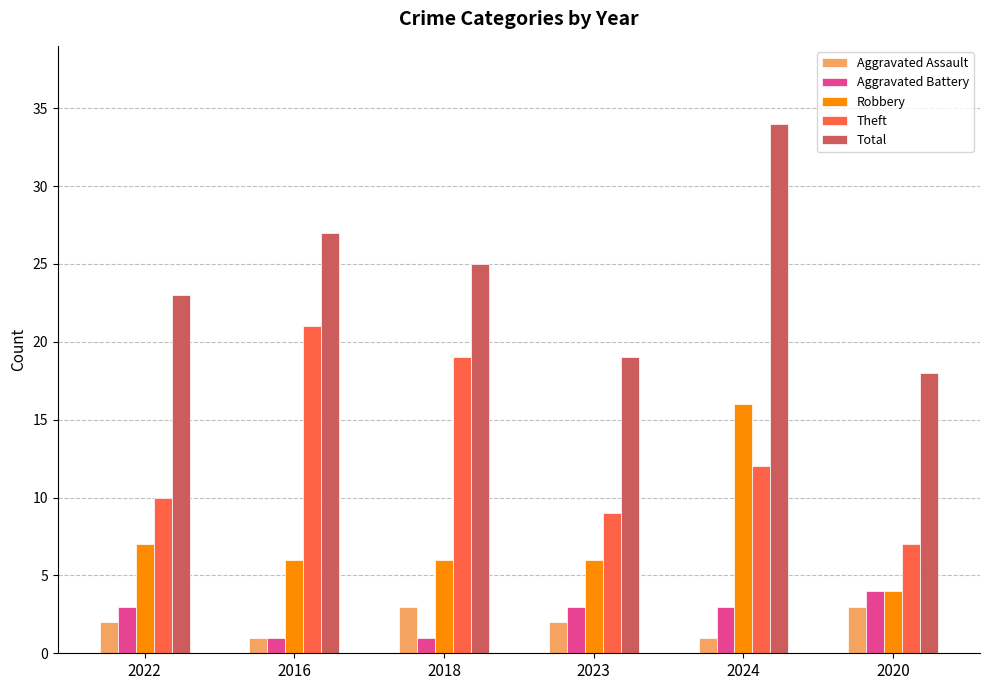

What is the difference between the maximum and minimum values in the Robbery series?

12